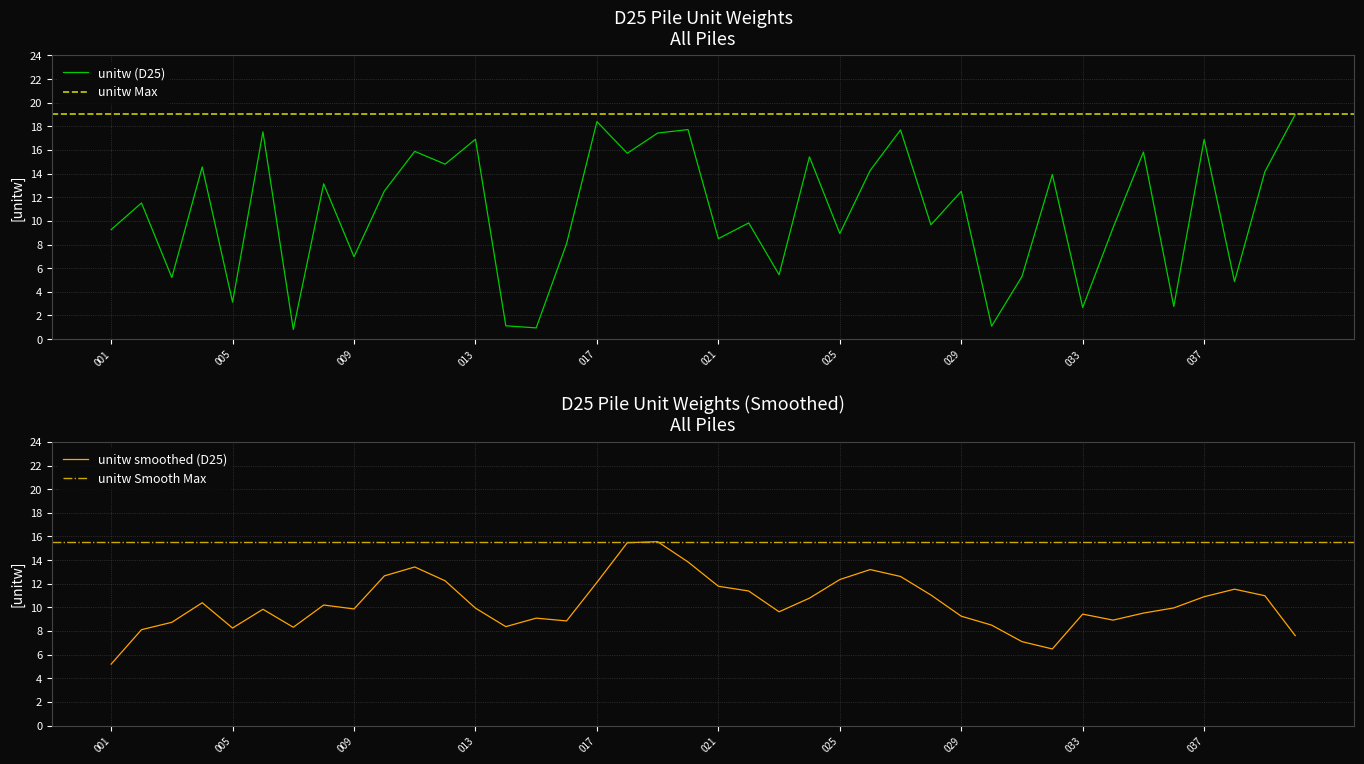

Between 028 and 012, which is larger?

012